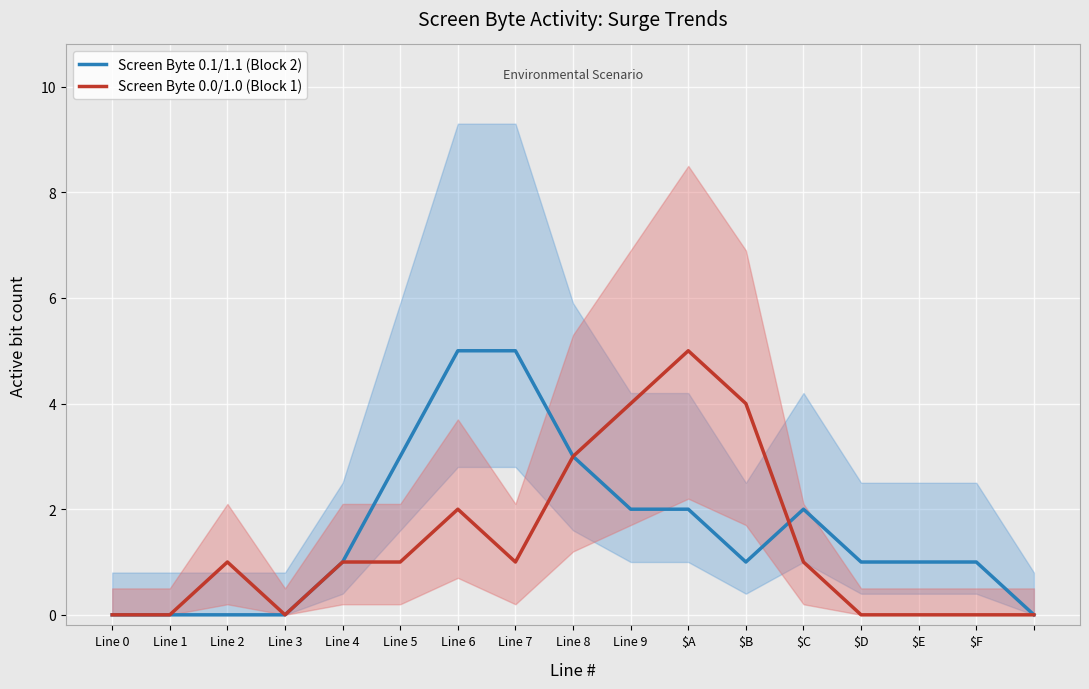

List the labels in order of Screen Byte 0.1/1.1 (Block 2) value, largest first.

Line 6, Line 7, Line 5, Line 8, Line 9, $A, $C, Line 4, $B, $D, $E, $F, Line 0, Line 1, Line 2, Line 3, 16